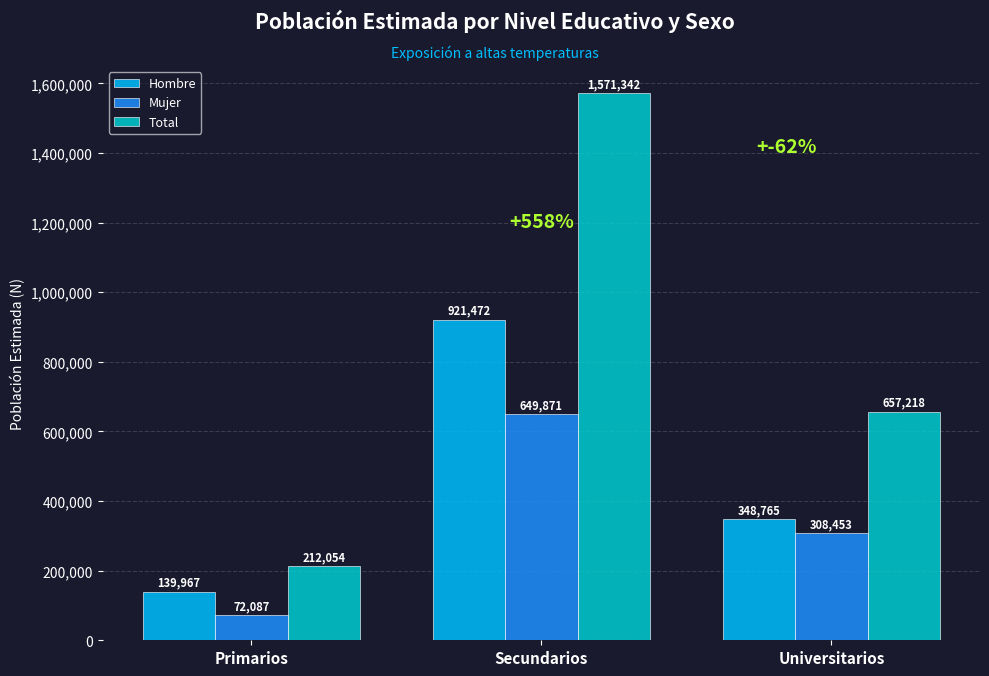

Which series has the largest total across all categories?

Total